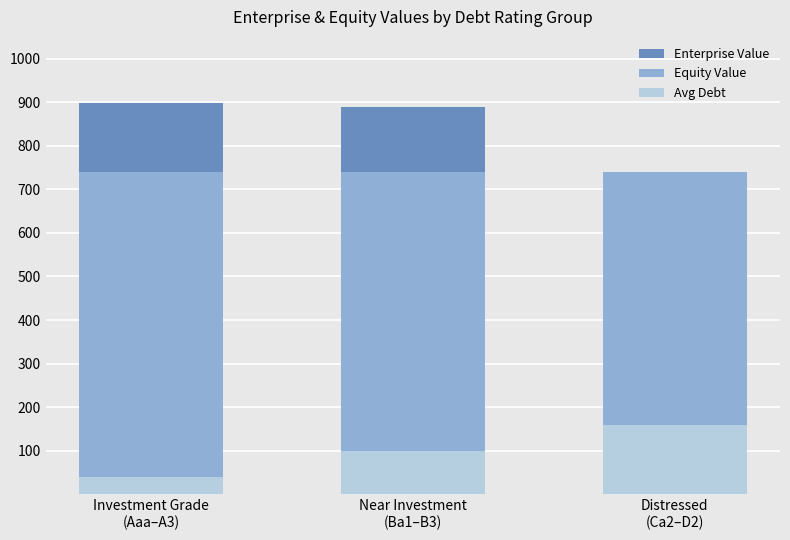

List the series in order of their peak value, highest first.

Enterprise Value, Equity Value, Avg Debt